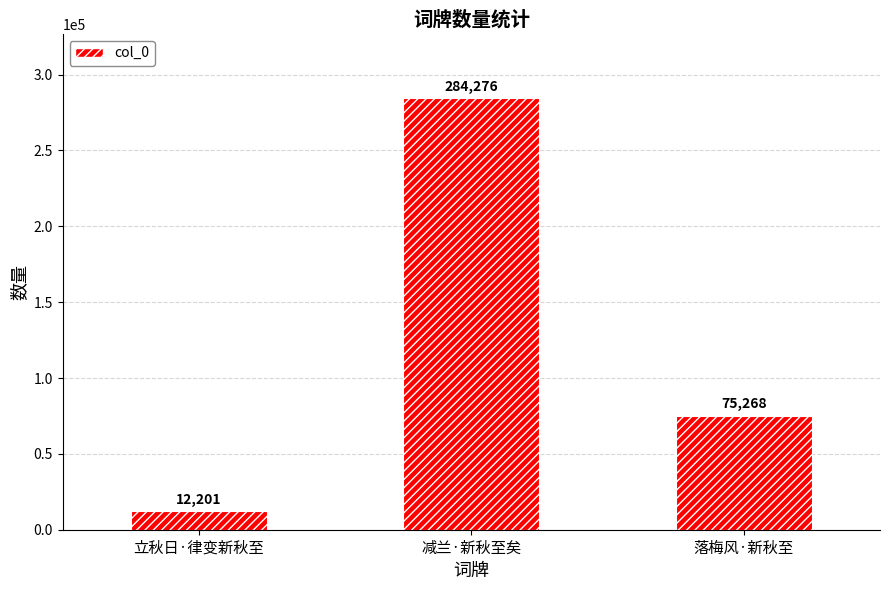

The chart shows a value of 284276 at 减兰·新秋至矣. True or false?

True